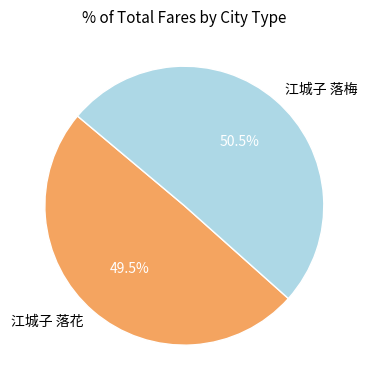

Count the number of slices in the pie.

2